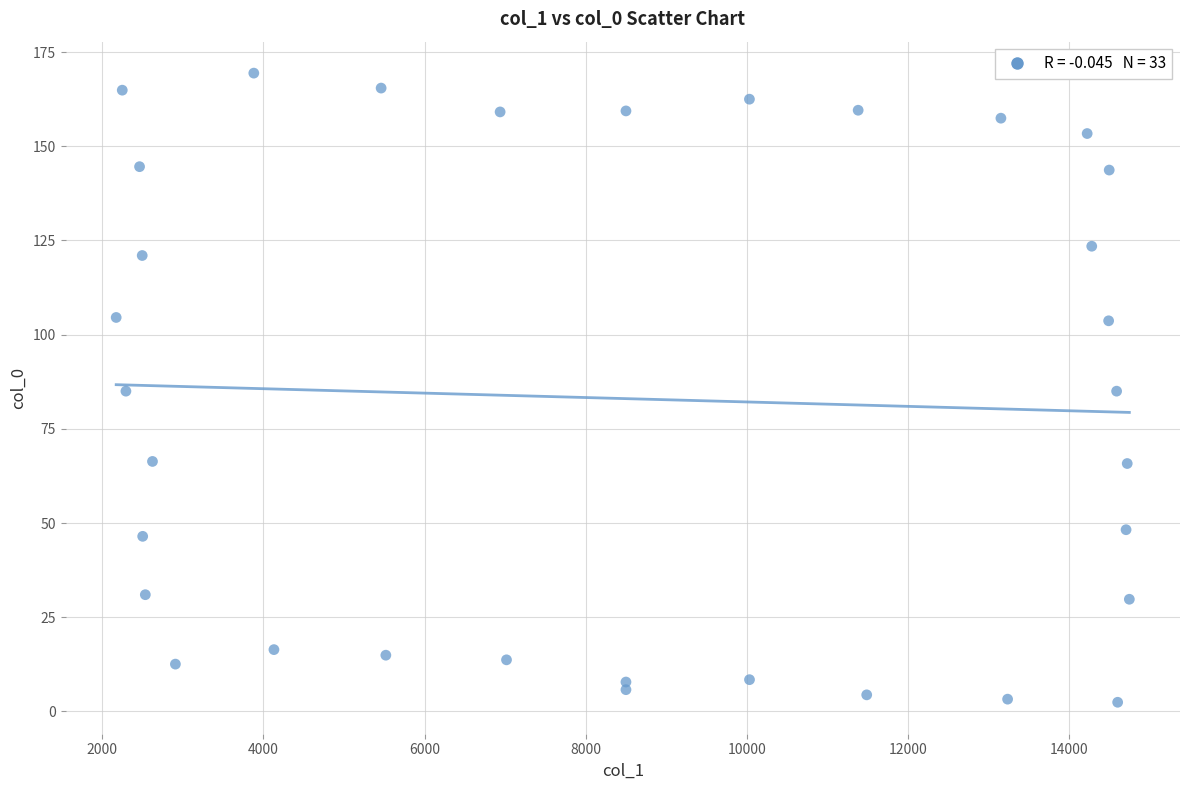

What is the range of Y values (max minus min)?

167.0